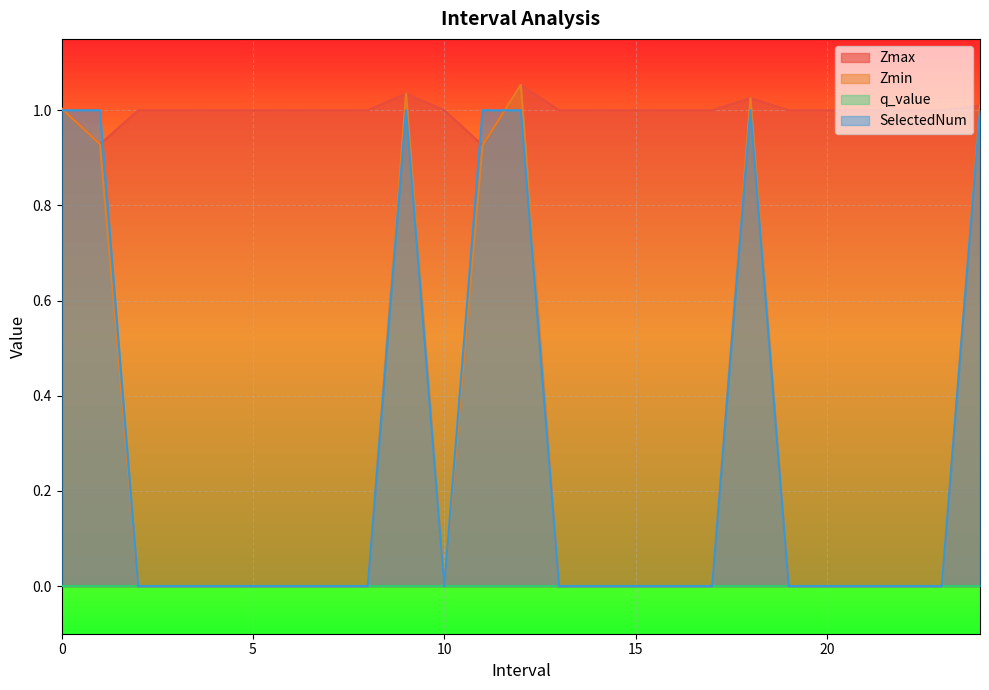

Reading left to right, extract all data points from this chart.

Zmax: 0.0=1.0	1.0=0.9	2.0=1.0	3.0=1.0	4.0=1.0	5.0=1.0	6.0=1.0	7.0=1.0	8.0=1.0	9.0=1.0	10.0=1.0	11.0=0.9	12.0=1.1	13.0=1.0	14.0=1.0	15.0=1.0	16.0=1.0	17.0=1.0	18.0=1.0	19.0=1.0	20.0=1.0	21.0=1.0	22.0=1.0	23.0=1.0	24.0=1.0
Zmin: 0.0=1.0	1.0=0.9	2.0=0.0	3.0=0.0	4.0=0.0	5.0=0.0	6.0=0.0	7.0=0.0	8.0=0.0	9.0=1.0	10.0=0.0	11.0=0.9	12.0=1.1	13.0=0.0	14.0=0.0	15.0=0.0	16.0=0.0	17.0=0.0	18.0=1.0	19.0=0.0	20.0=0.0	21.0=0.0	22.0=0.0	23.0=0.0	24.0=1.0
SelectedNum: 0.0=1.0	1.0=1.0	2.0=0.0	3.0=0.0	4.0=0.0	5.0=0.0	6.0=0.0	7.0=0.0	8.0=0.0	9.0=1.0	10.0=0.0	11.0=1.0	12.0=1.0	13.0=0.0	14.0=0.0	15.0=0.0	16.0=0.0	17.0=0.0	18.0=1.0	19.0=0.0	20.0=0.0	21.0=0.0	22.0=0.0	23.0=0.0	24.0=1.0